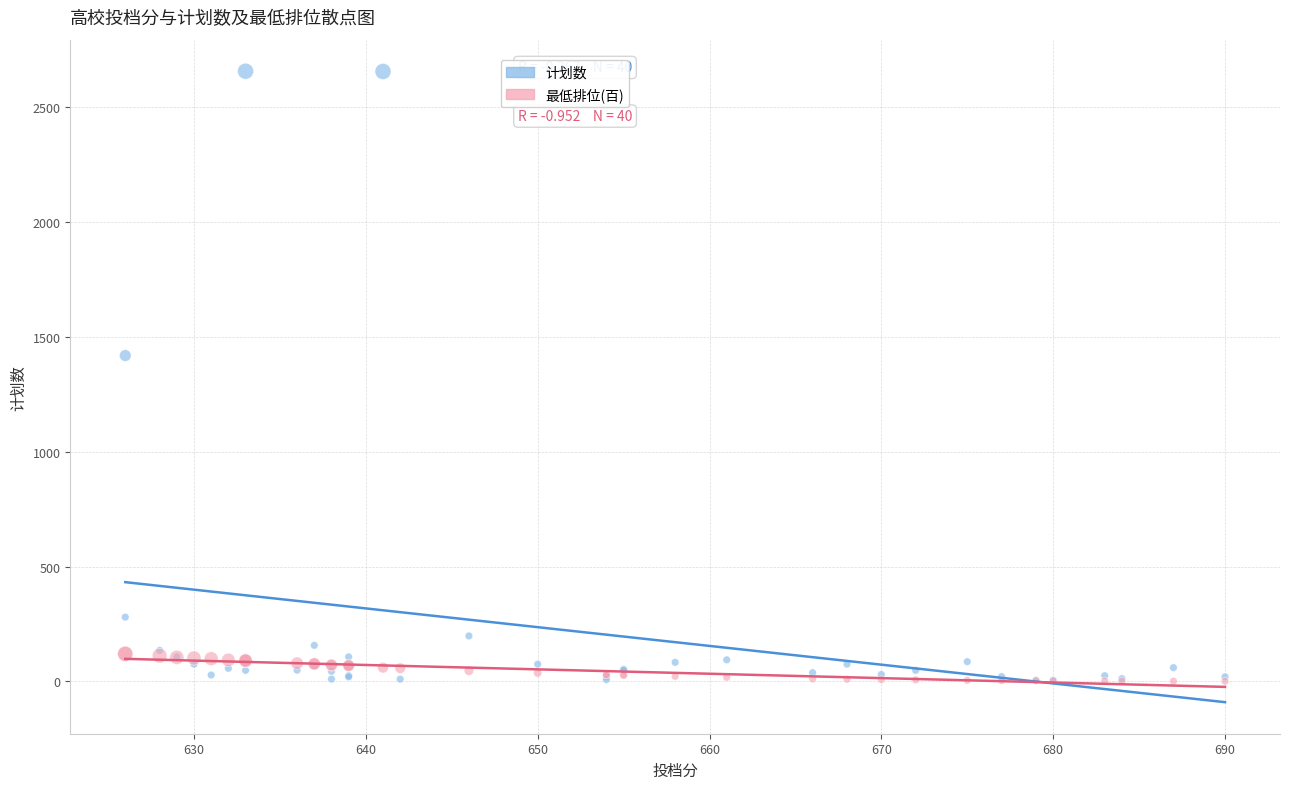

What are all the series names shown in the legend?

计划数, 最低排位(百)